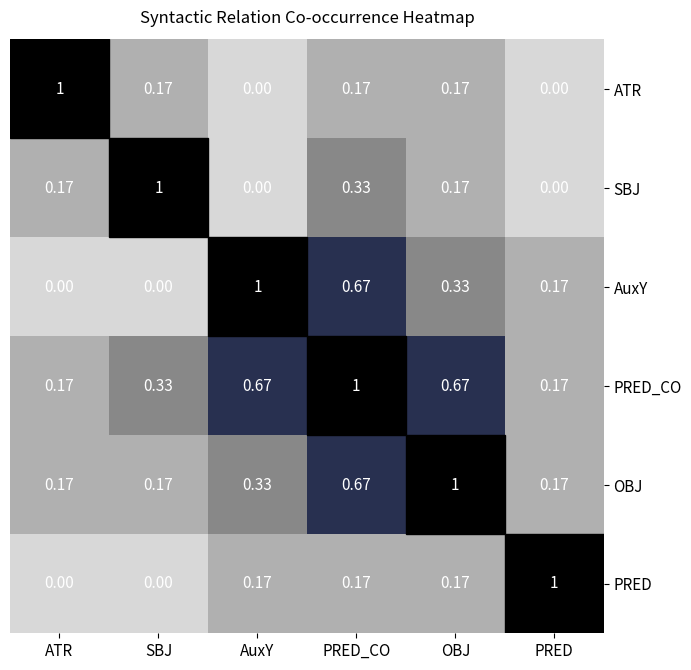

Count the number of categories in the chart.

6